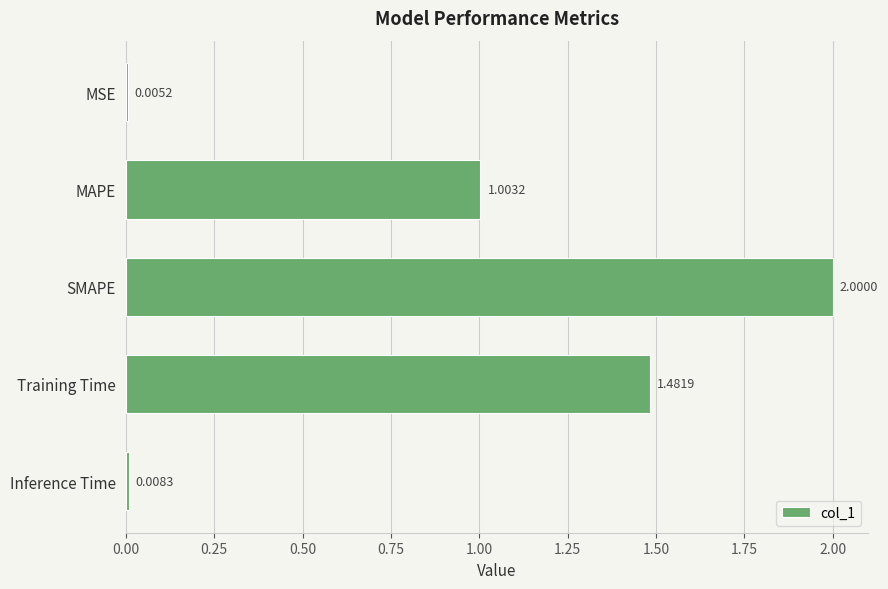

Are the bars horizontal?

Yes